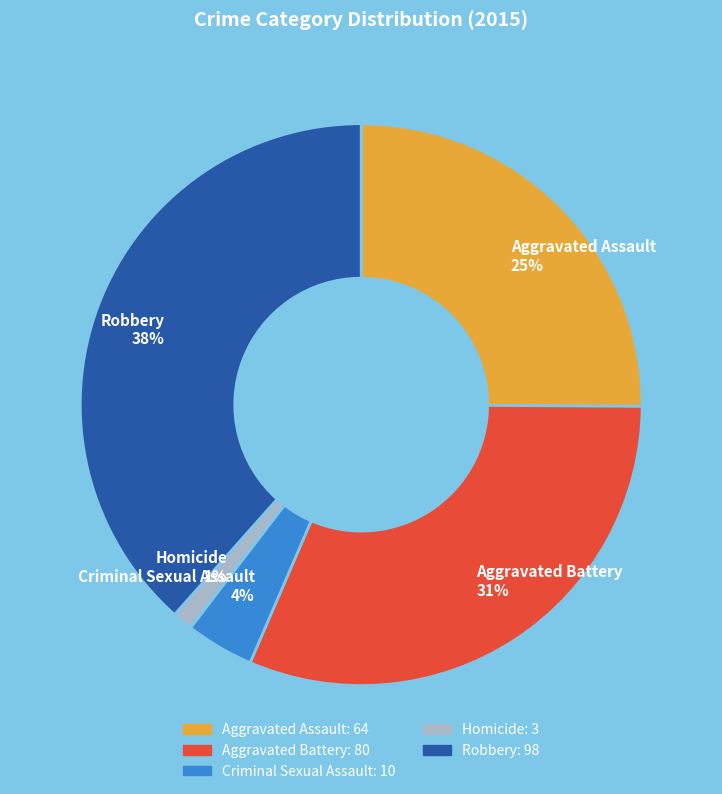

Does Robbery account for over 50% of the chart?

No